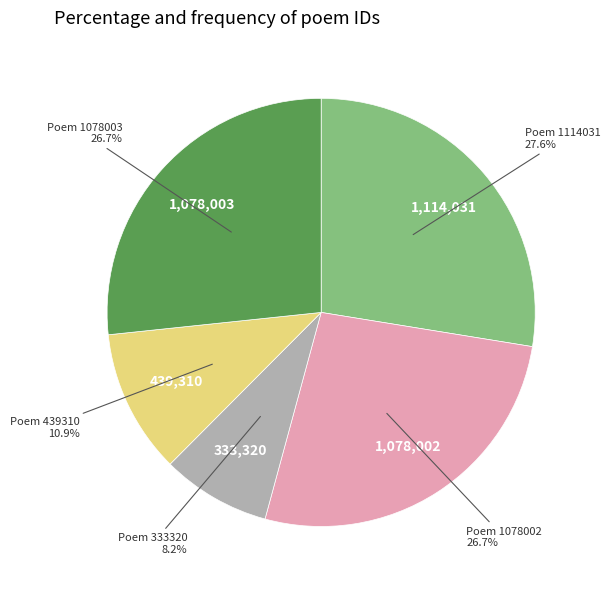

Does any single category account for the majority?

No